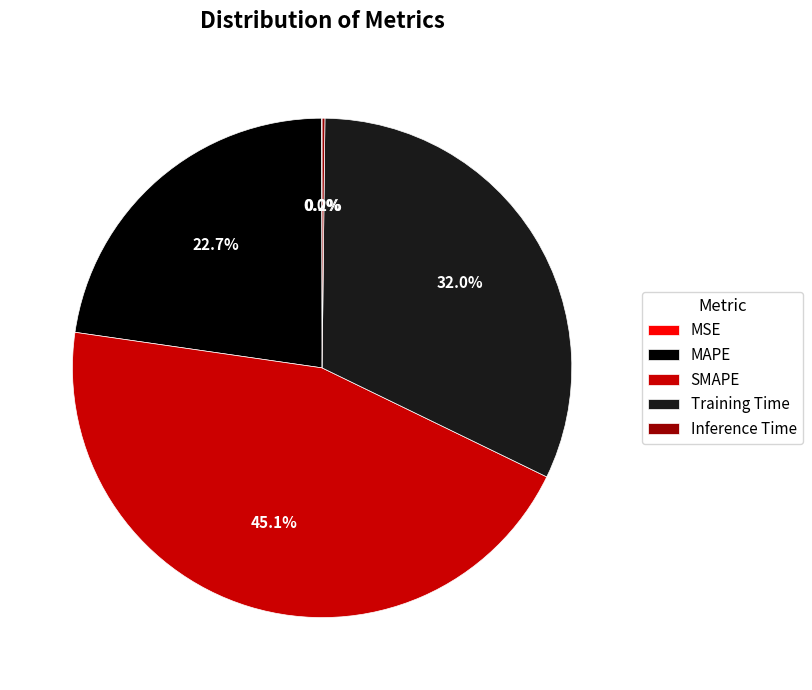

Between SMAPE and Training Time, which is larger?

SMAPE